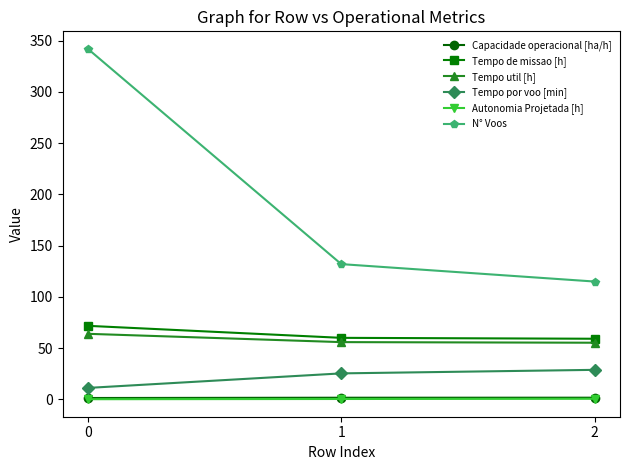

Is the value of Tempo util [h] at 2 greater than the value of Capacidade operacional [ha/h] at 2?

Yes